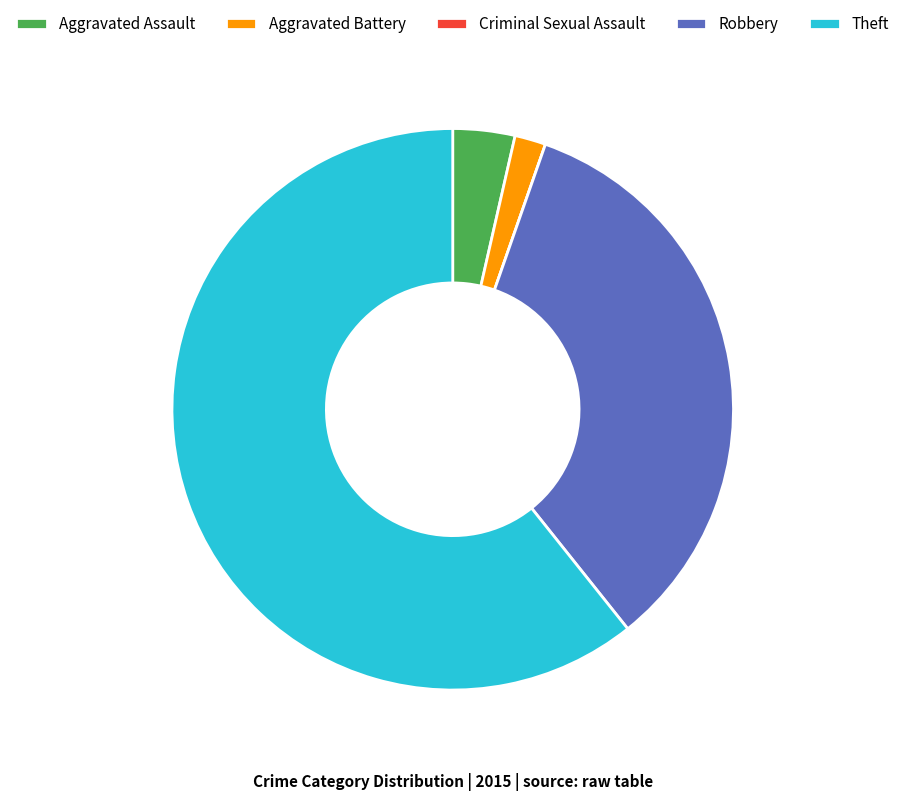

Which slice is the largest?

Theft